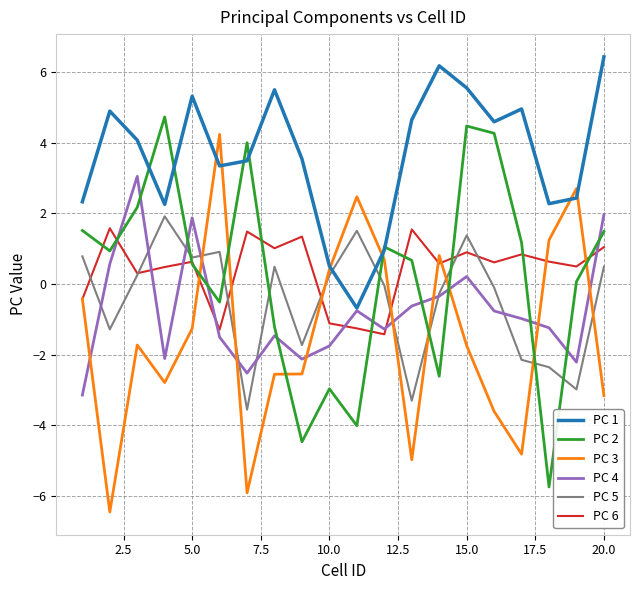

What is the minimum value shown in the chart?

-6.5